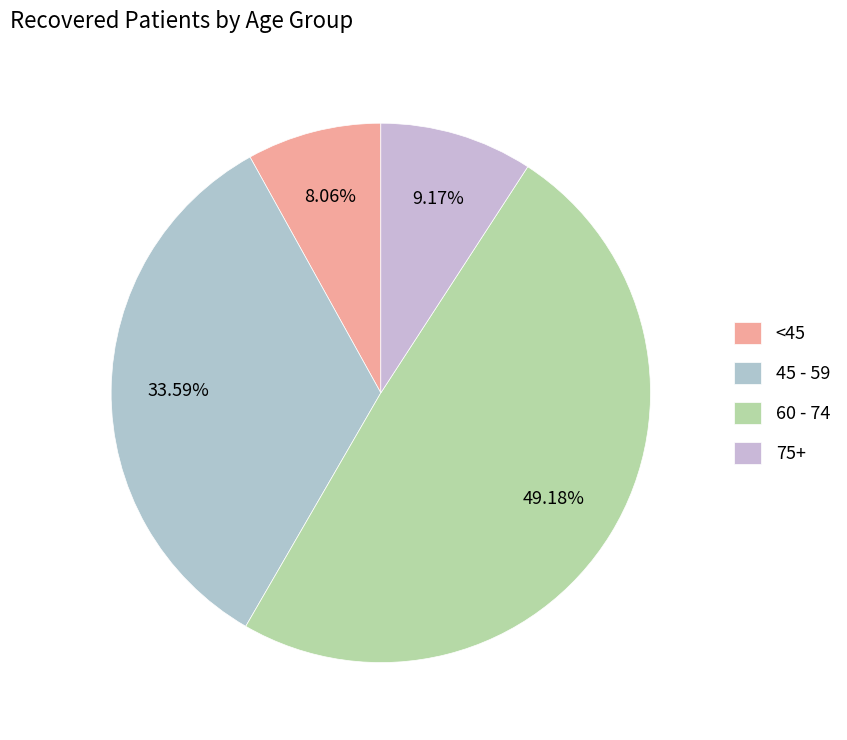

Is there a majority slice in this chart?

No